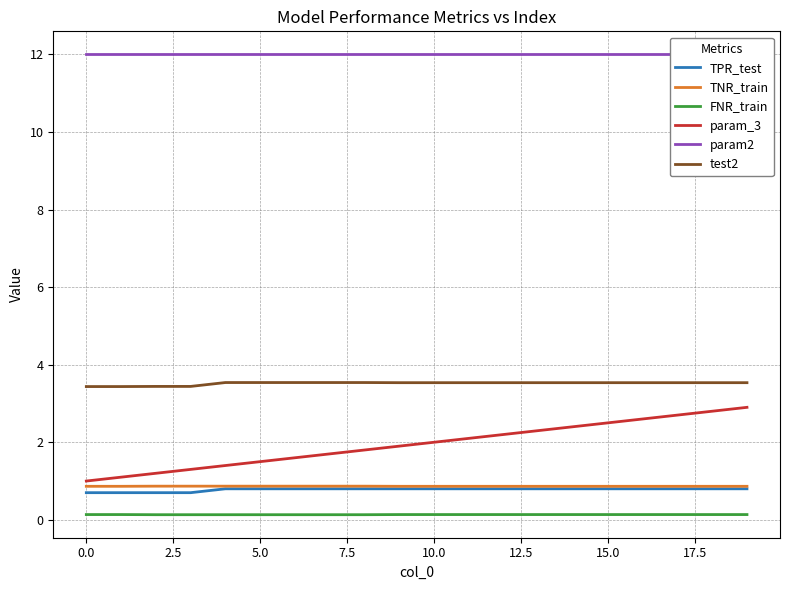

True or false: param_3 and TPR_test cross at least once.

False